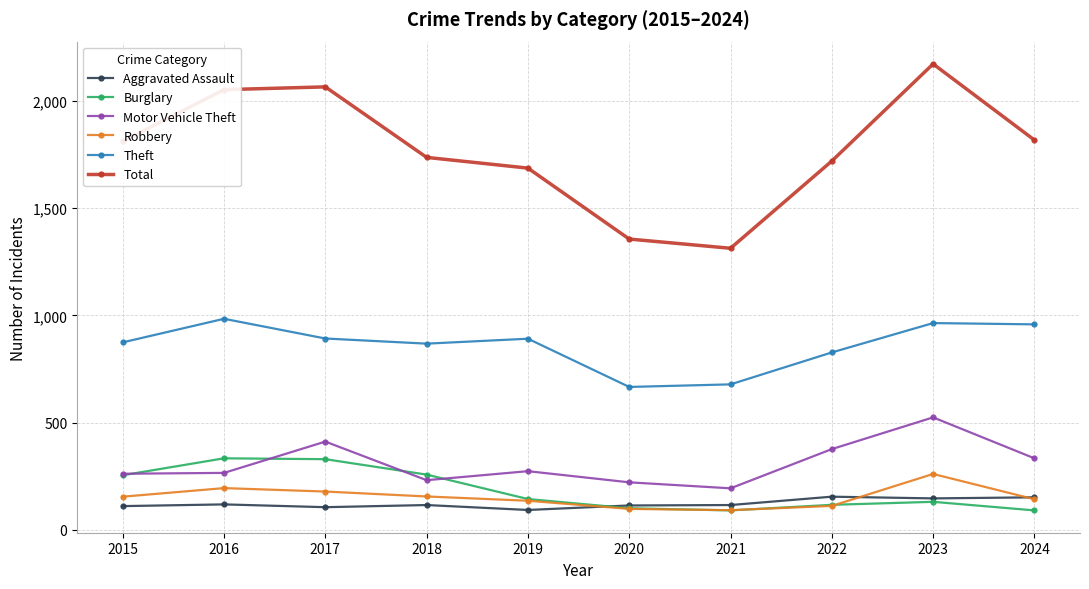

Which series has the largest total across all categories?

Total